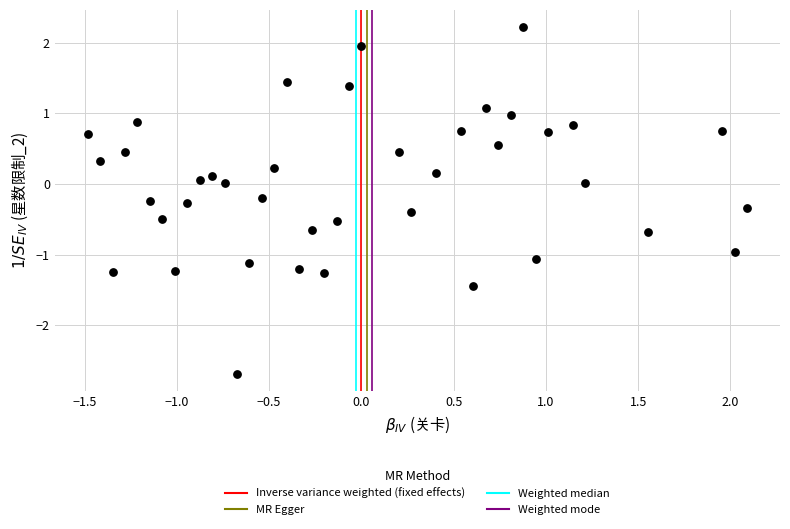

What is the range of Y values (max minus min)?

4.9